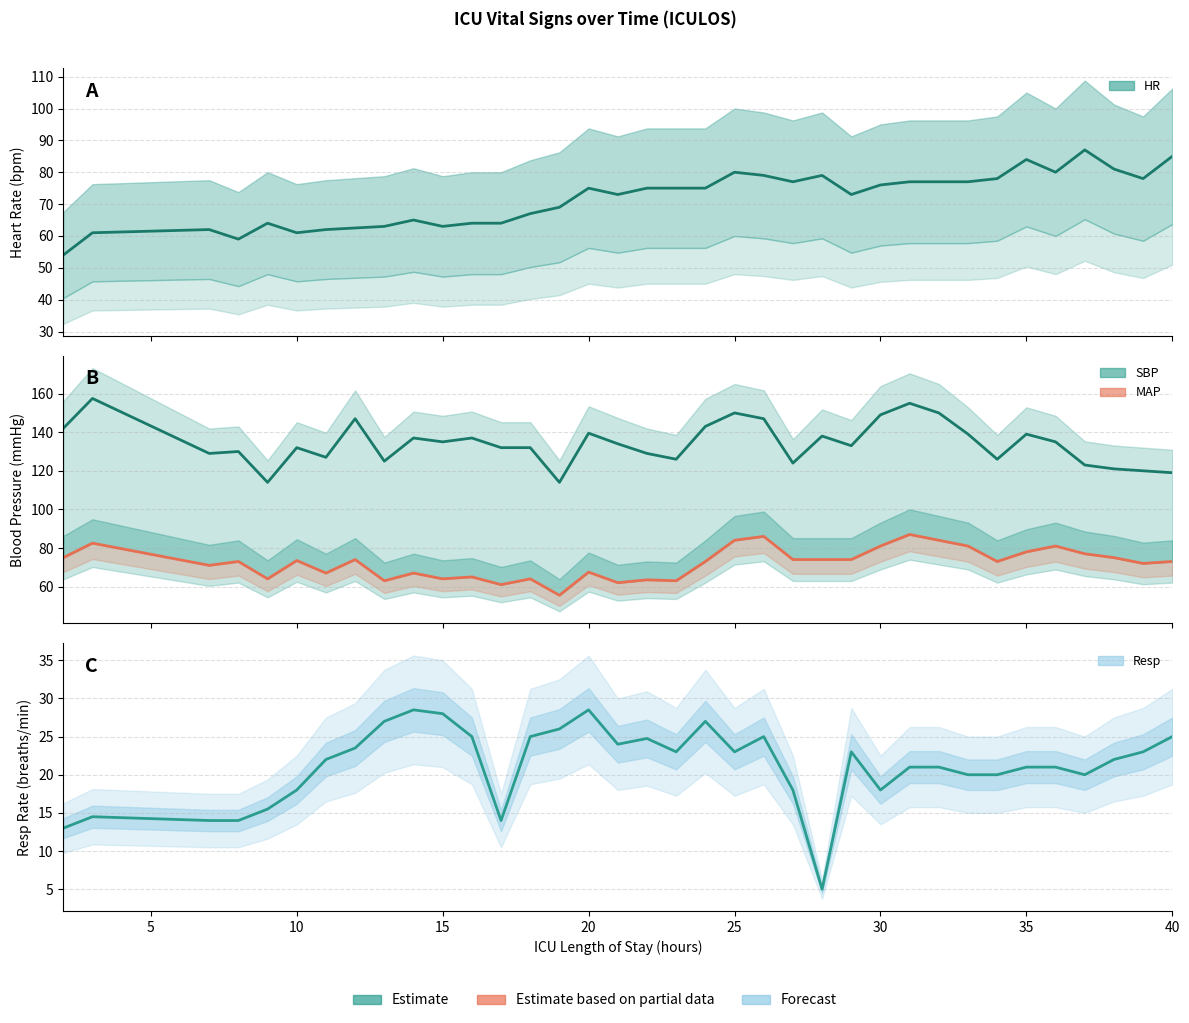

How many values in the SBP series are below 134?

18